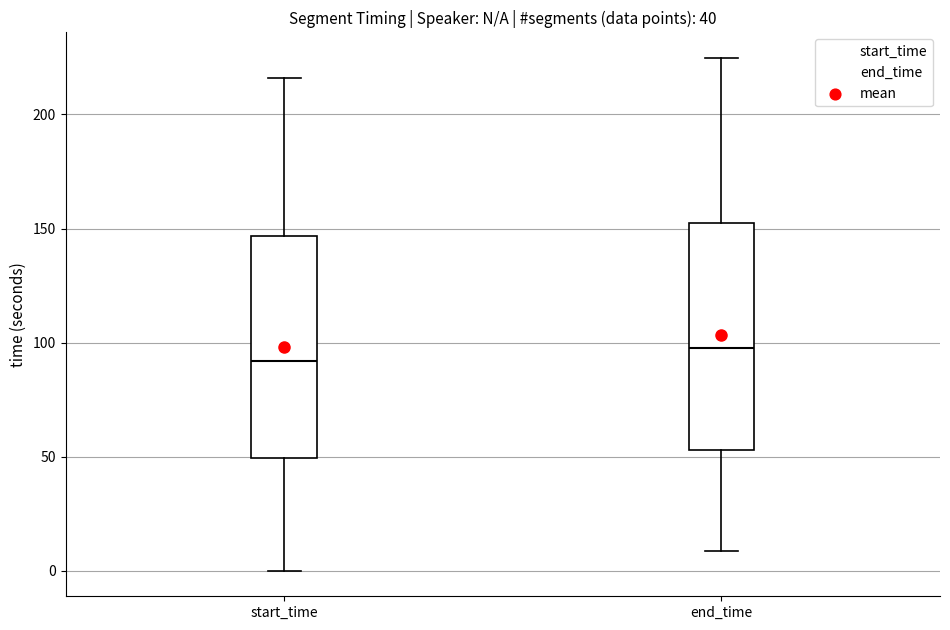

Which box has the lowest median line?

start_time